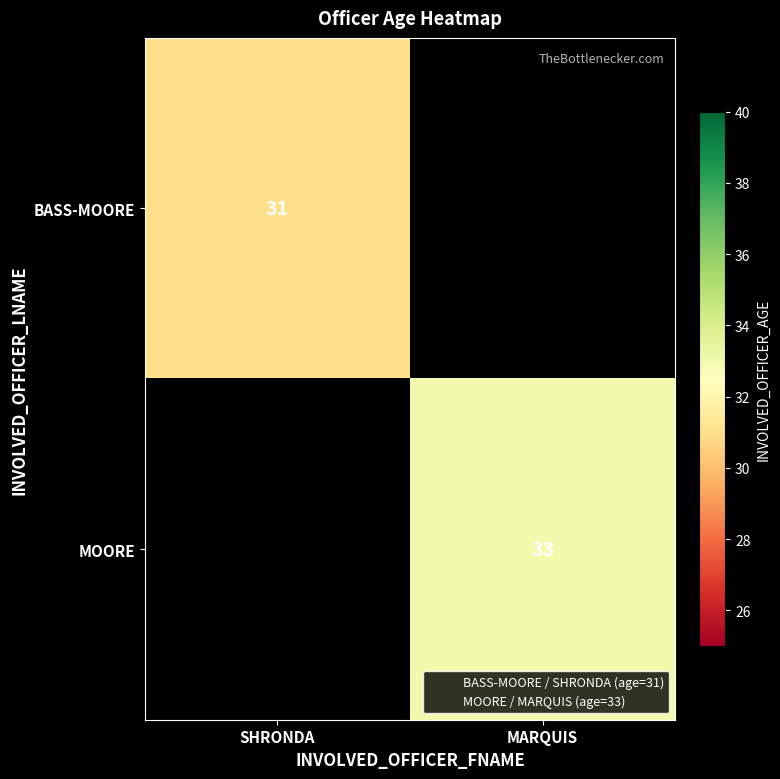

What is the greatest value displayed?

33.0